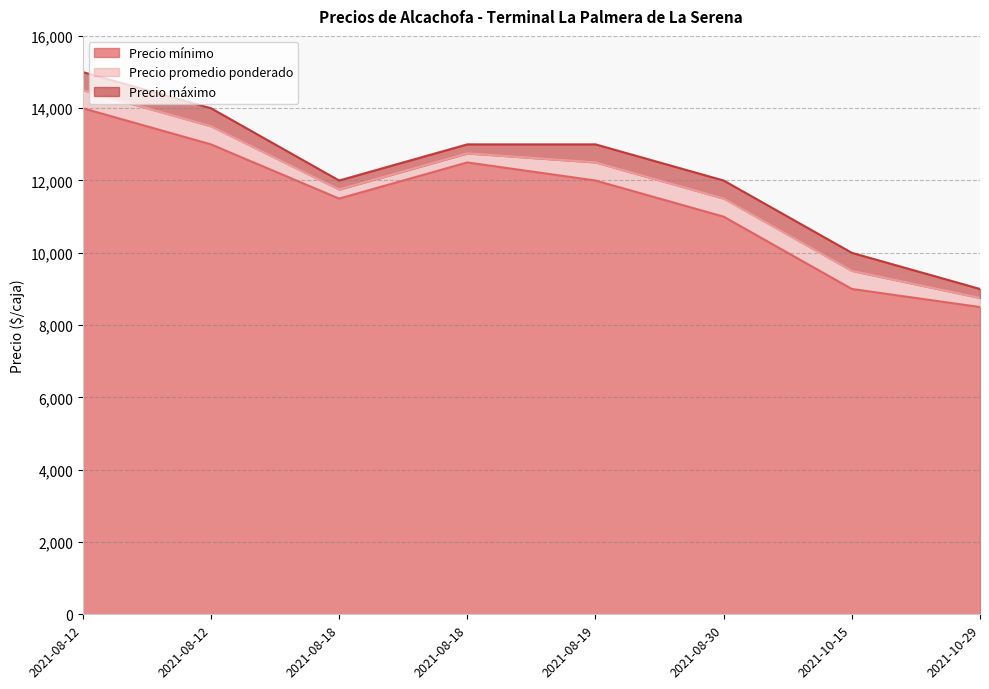

What is the difference between the maximum and minimum values in the Precio máximo series?

6000